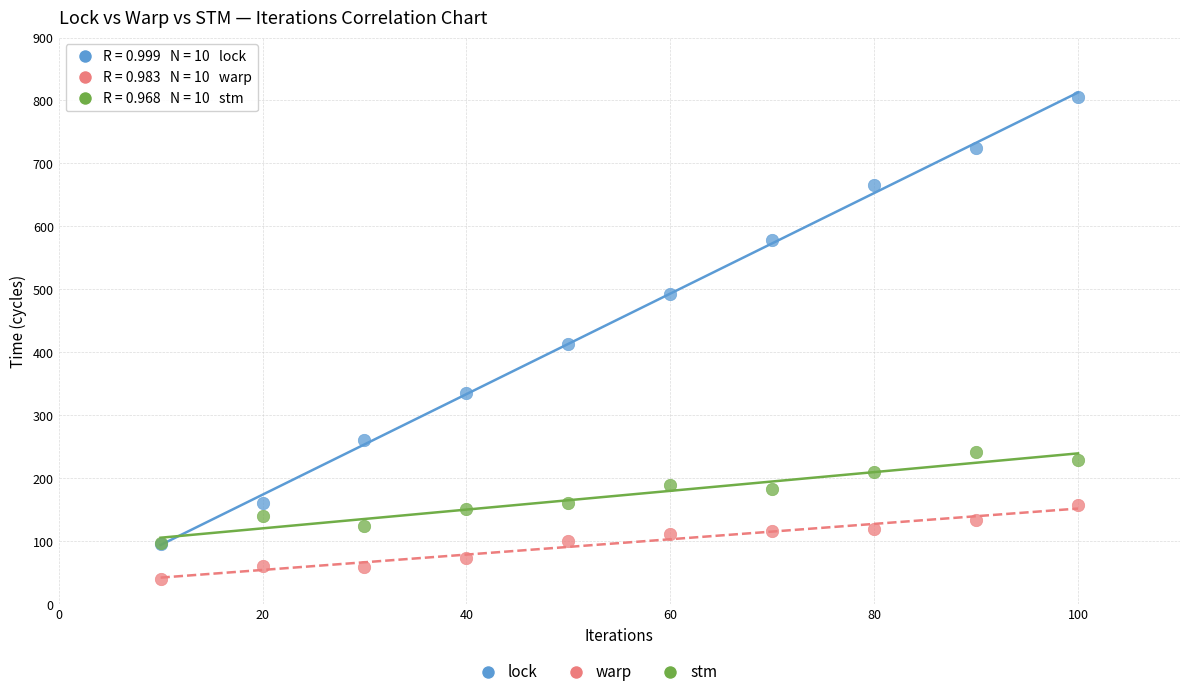

Across all series, what Y value is closest to 423?

413